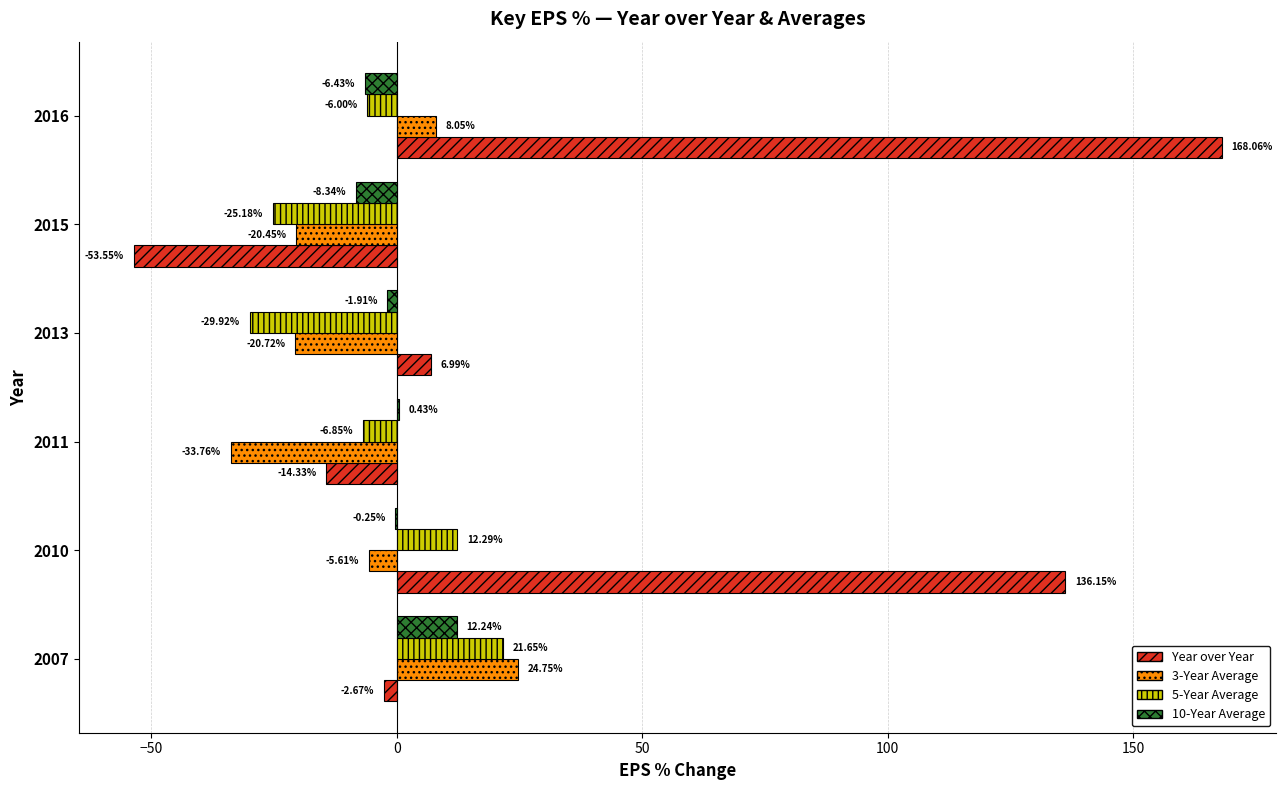

How many positive values does the 10-Year Average series have?

2